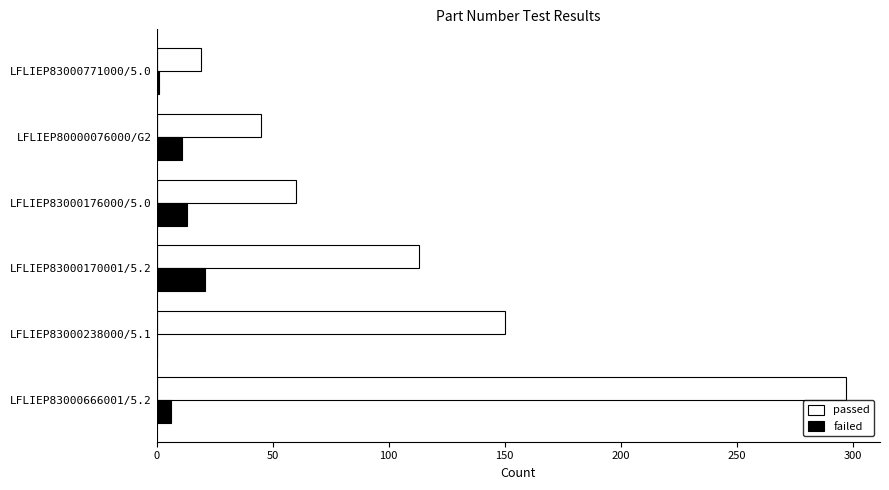

Which label corresponds to the largest value in the chart?

LFLIEP83000666001/5.2